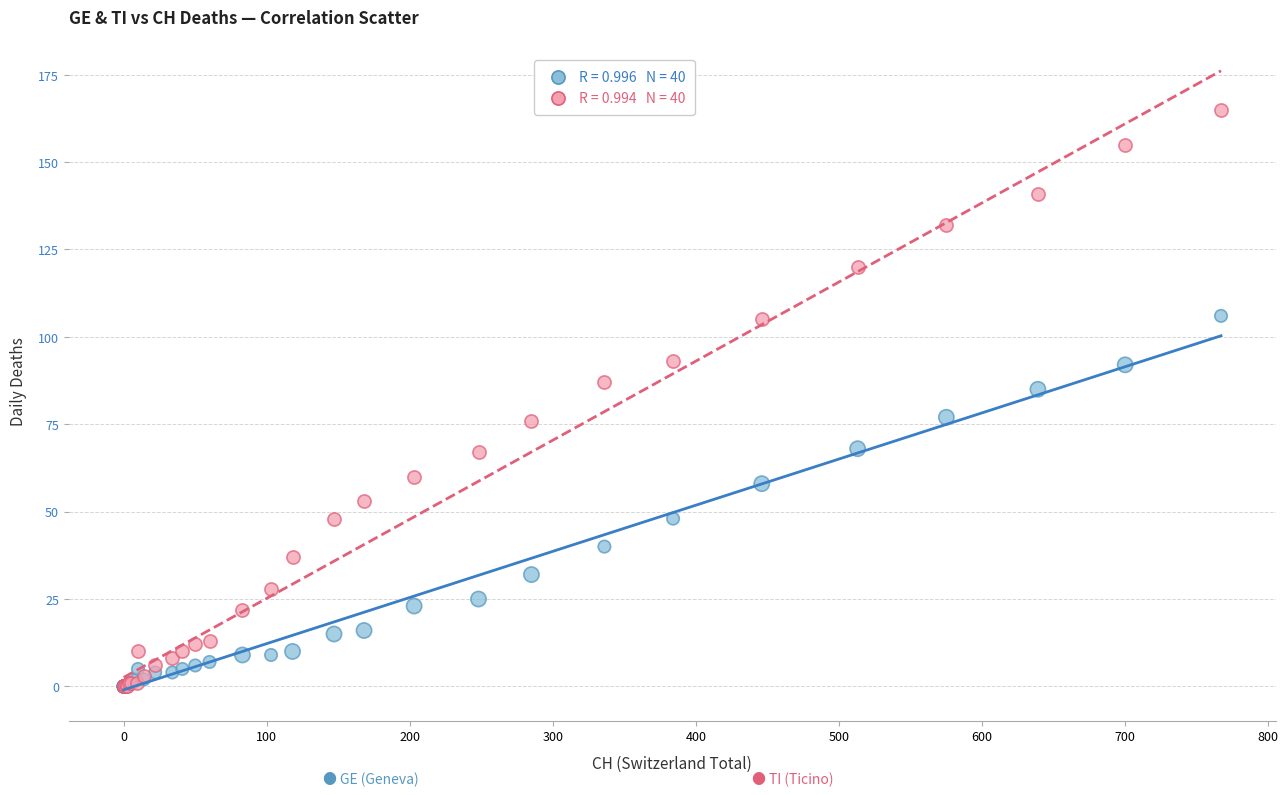

Across all series, what Y value is closest to 82?

85